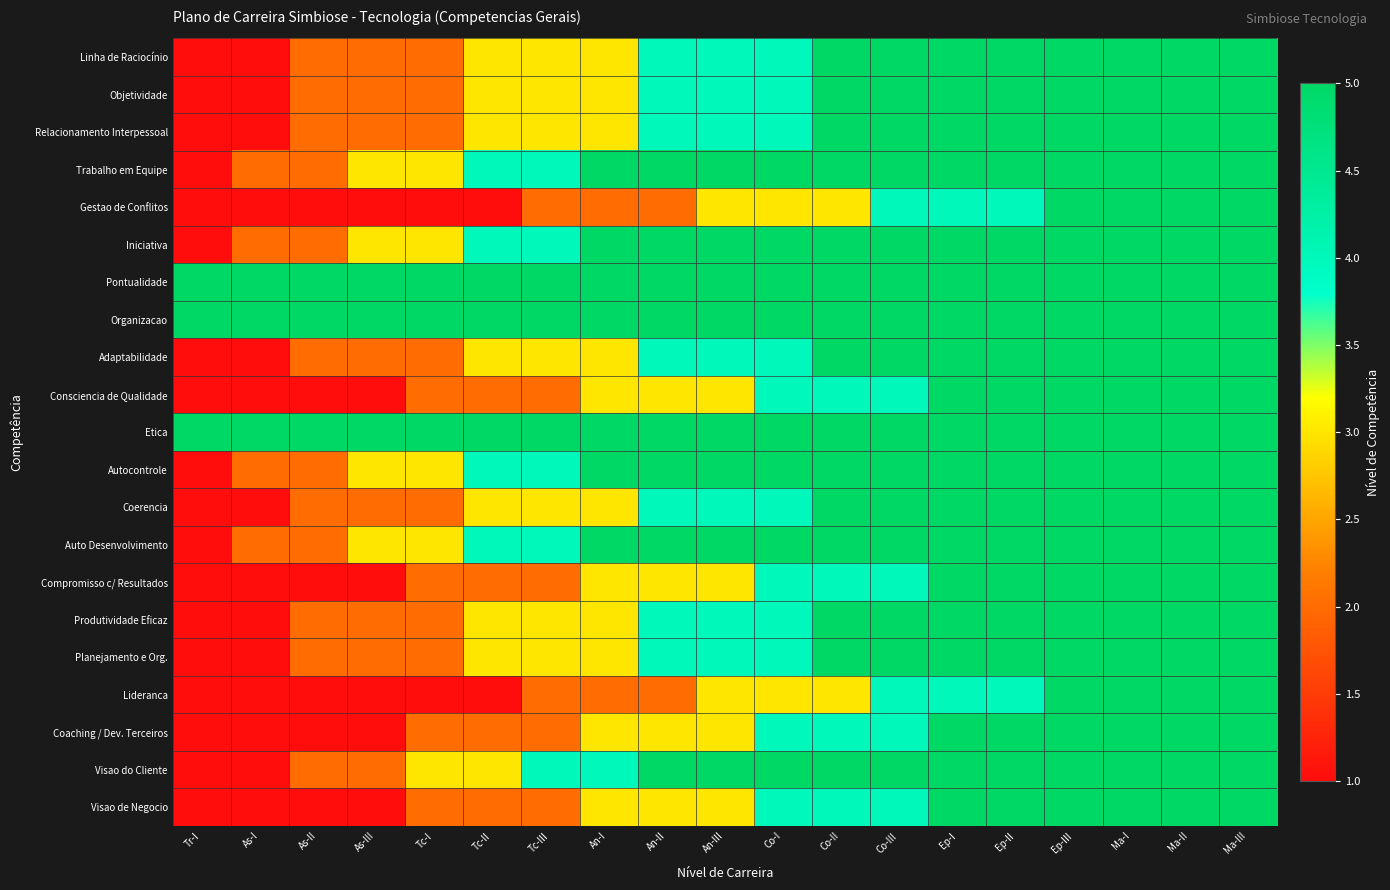

How many categories are shown in the chart?

19